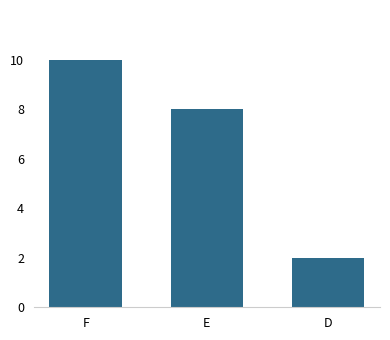

What is the difference between the second highest and minimum values?

6